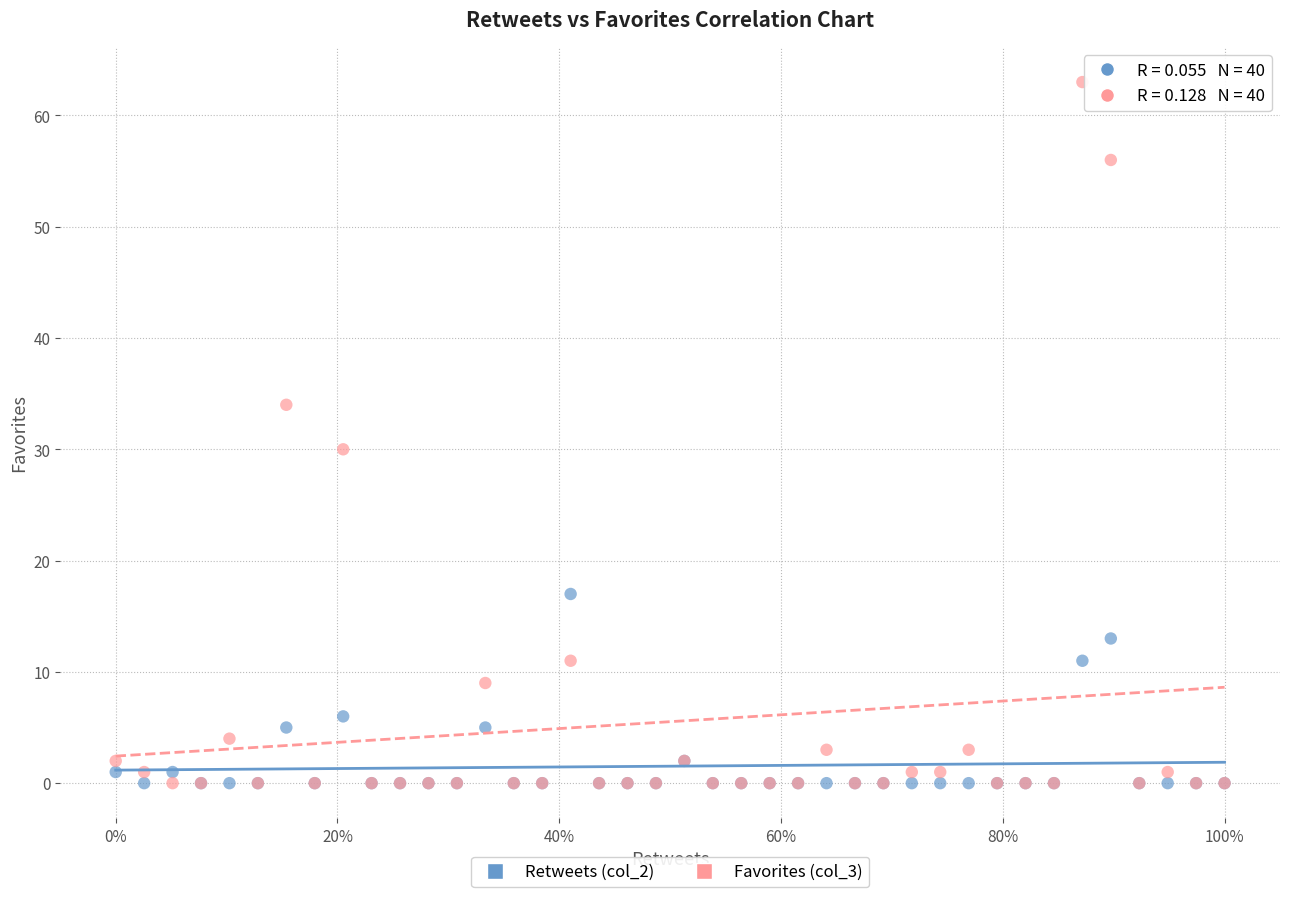

Which series reaches the maximum Y coordinate?

Favorites (col_3)